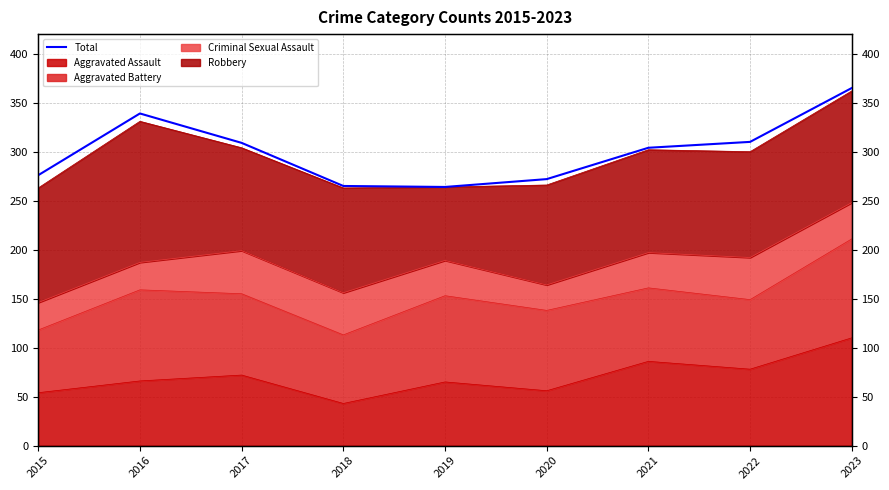

Reading left to right, transcribe all the data shown in this chart.

276	339	309	265	264	272	304	310	365